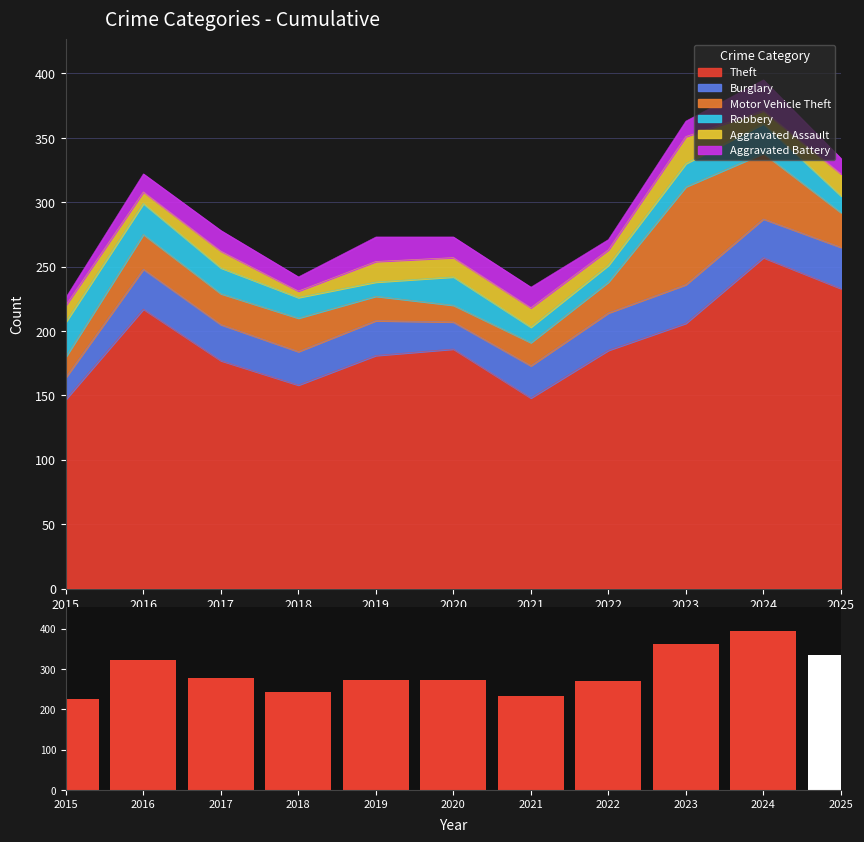

What is the difference between the maximum and minimum values?

169